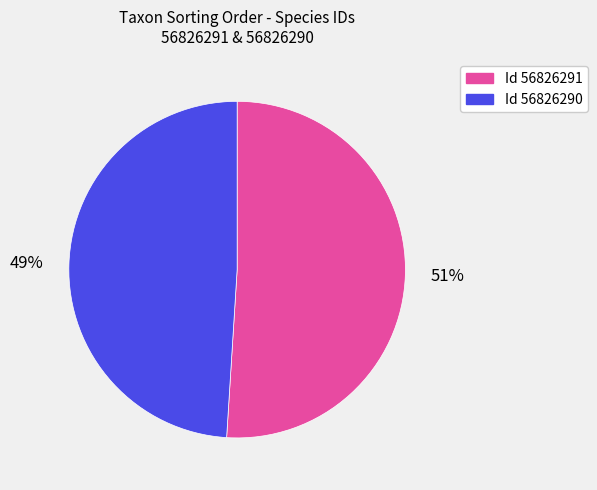

To the nearest percent, what is the difference between the largest and smallest slice percentages?

2%